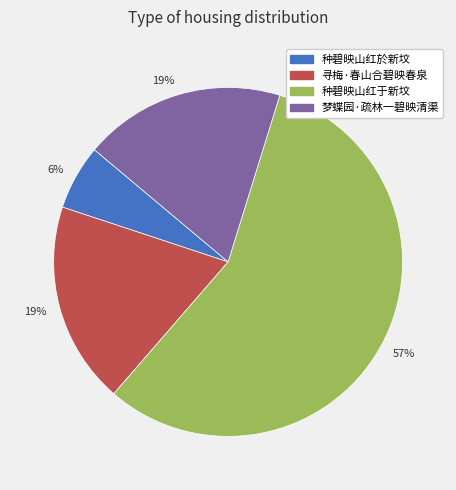

To the nearest percent, what portion does 梦蝶园·疏林一碧映清渠 represent?

19%